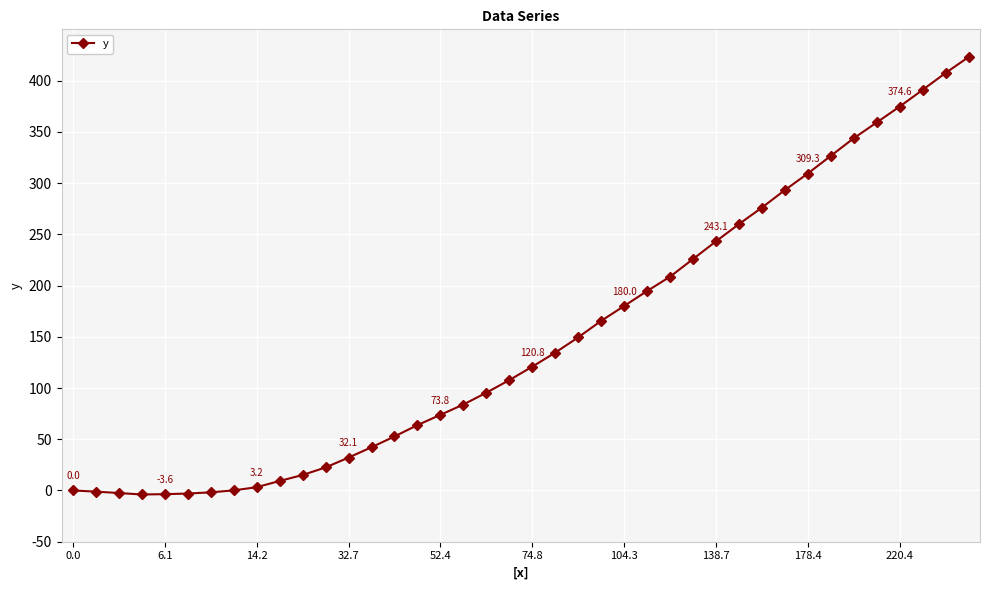

What is the value of the 19th point from the left?

95.4